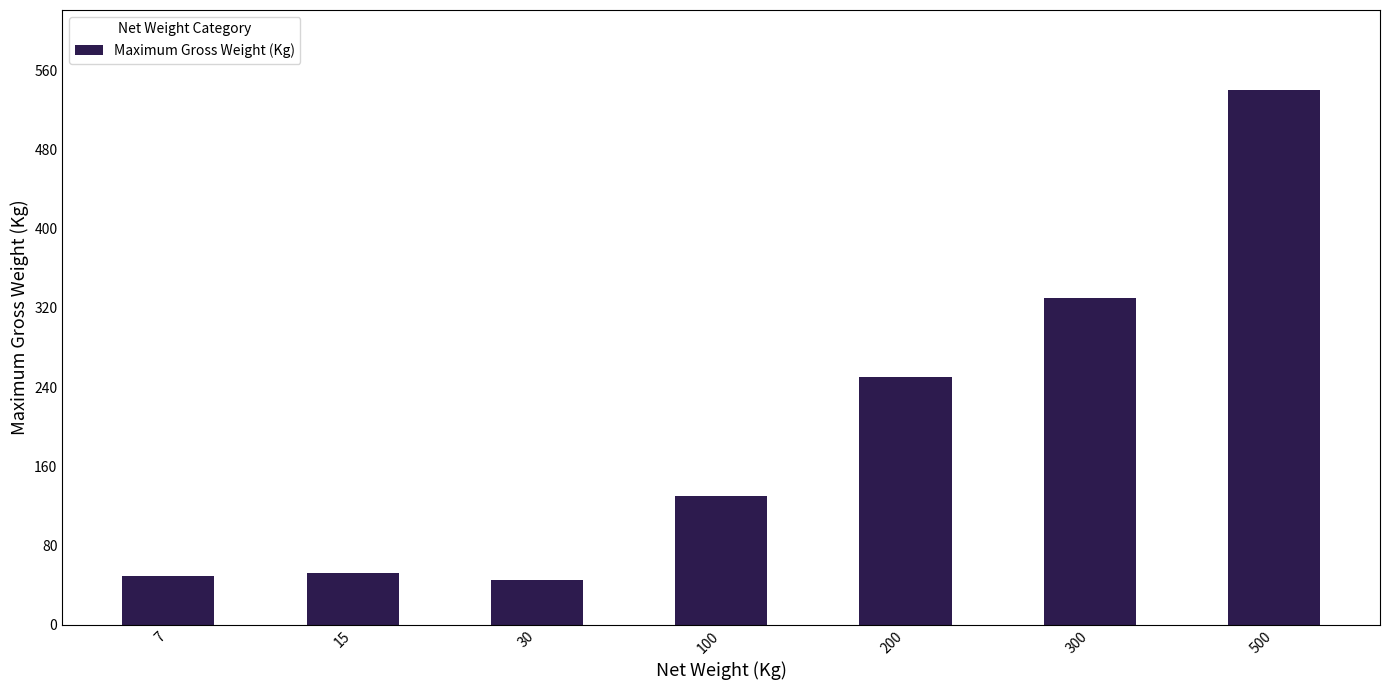

Read the value at 100.

130.0